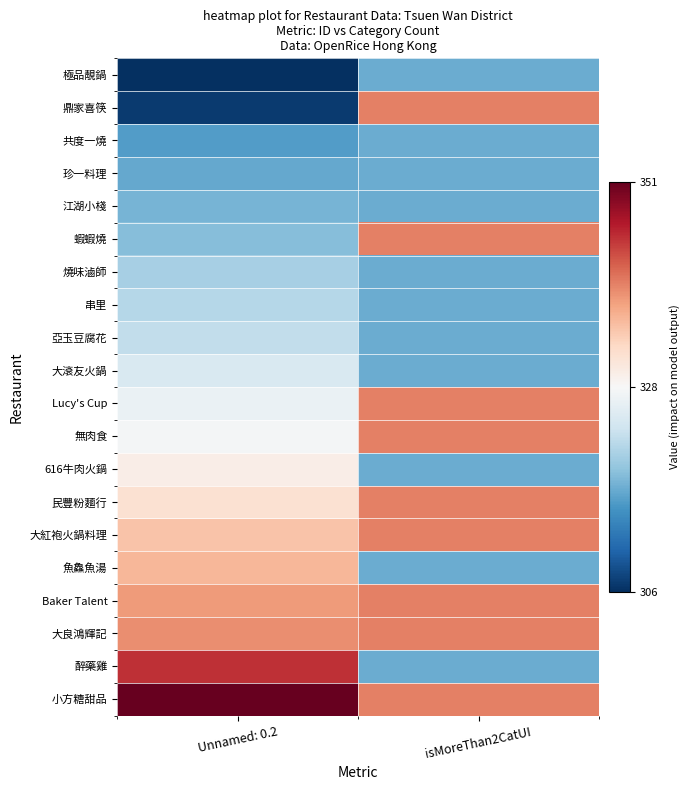

Which category has the highest value across all series?

Unnamed: 0.2